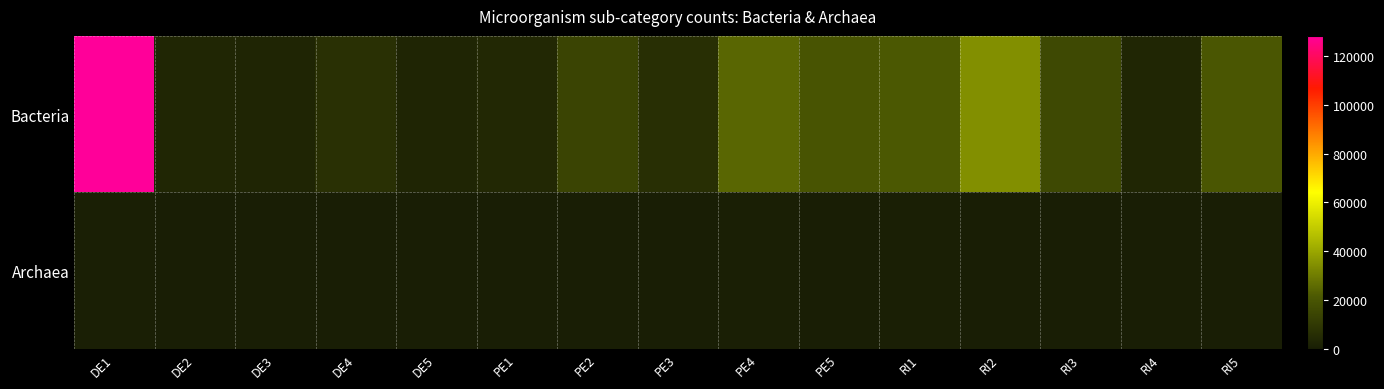

What is the total value across all series at DE3?

2753